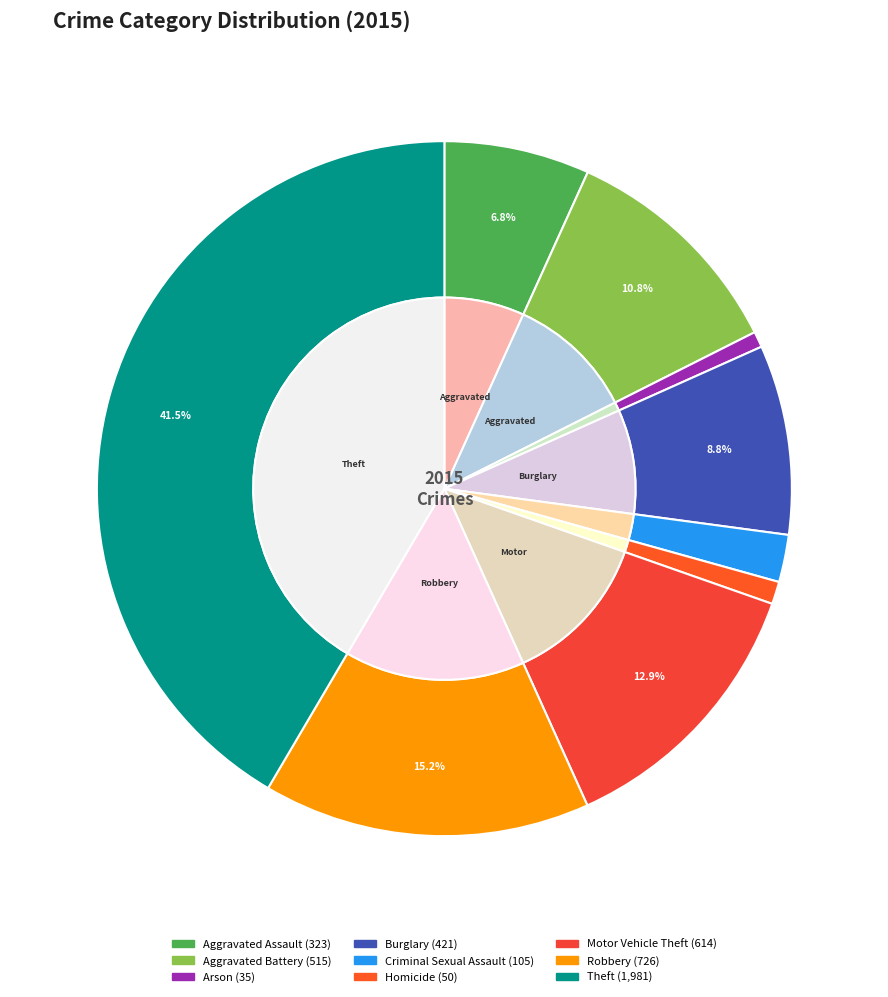

Is there any slice that represents more than half of the pie?

No